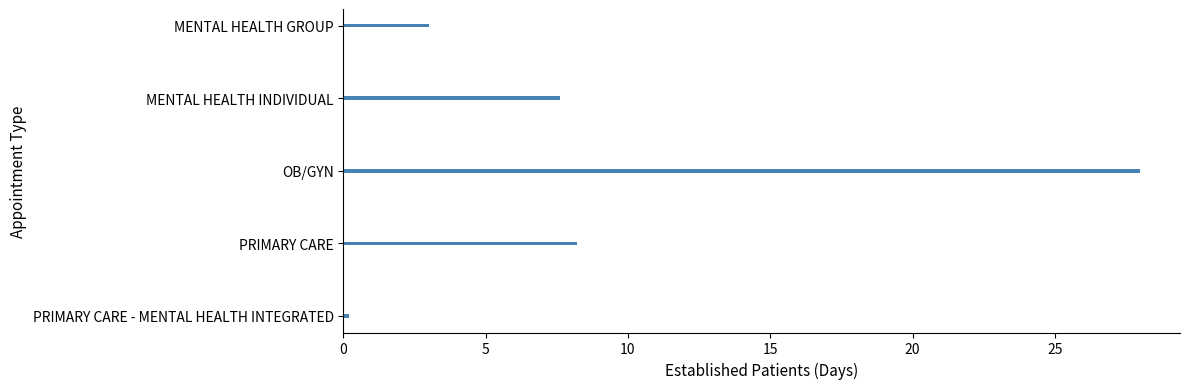

What is the approximate value at PRIMARY CARE?

8.2